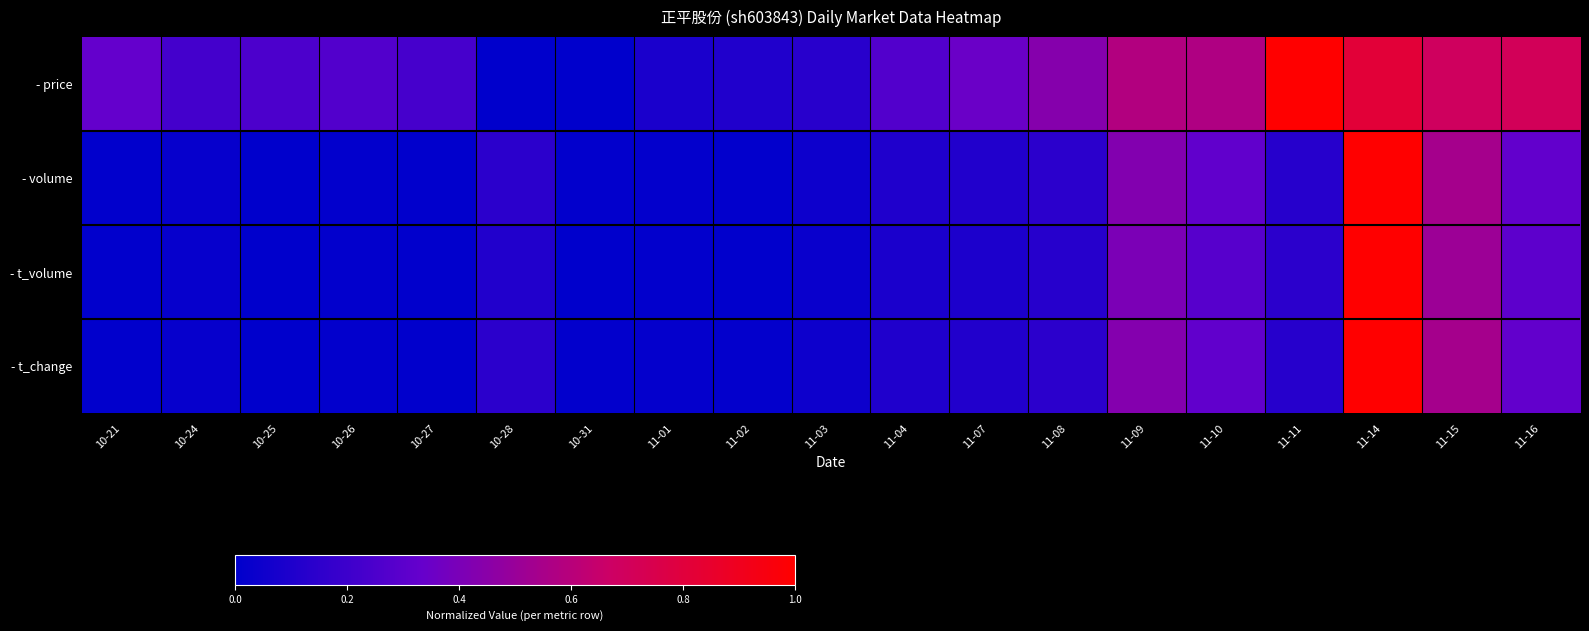

Between 11-01 and 11-14, which series saw the biggest shift?

- t_volume